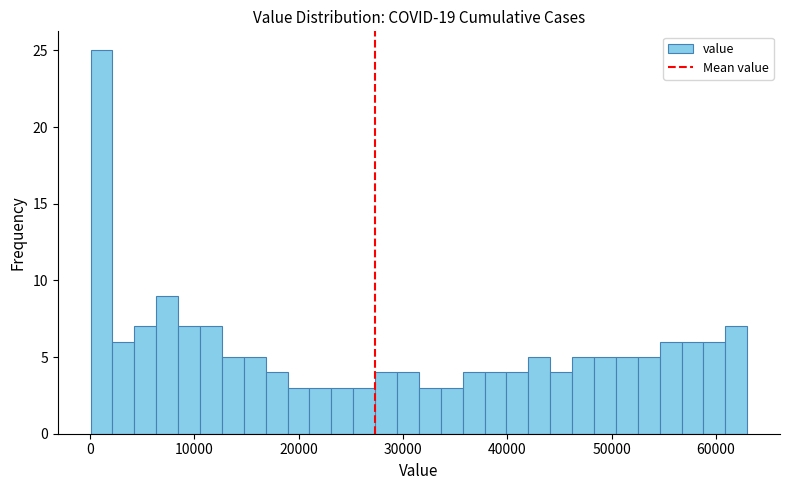

Read against the x-axis, roughly where is the centre of the tallest bar?

1000